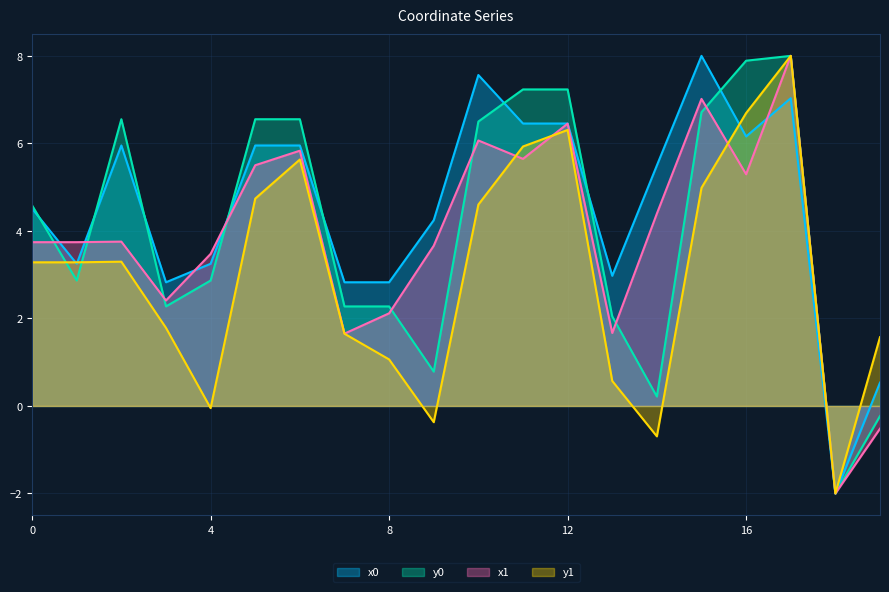

At how many categories does at least one series exceed 0?

19